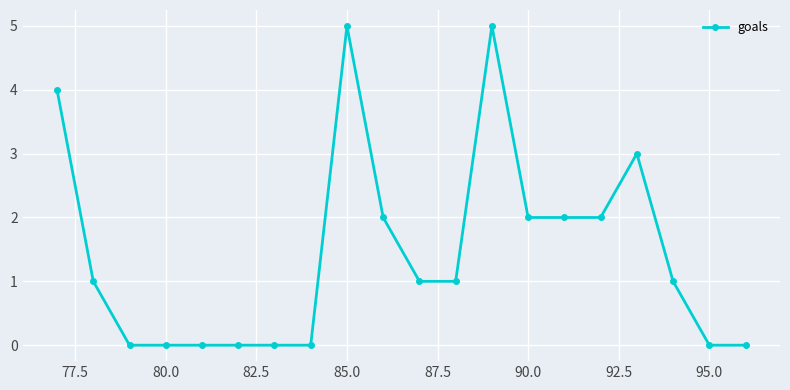

What is the value of the 16th point from the left?

2